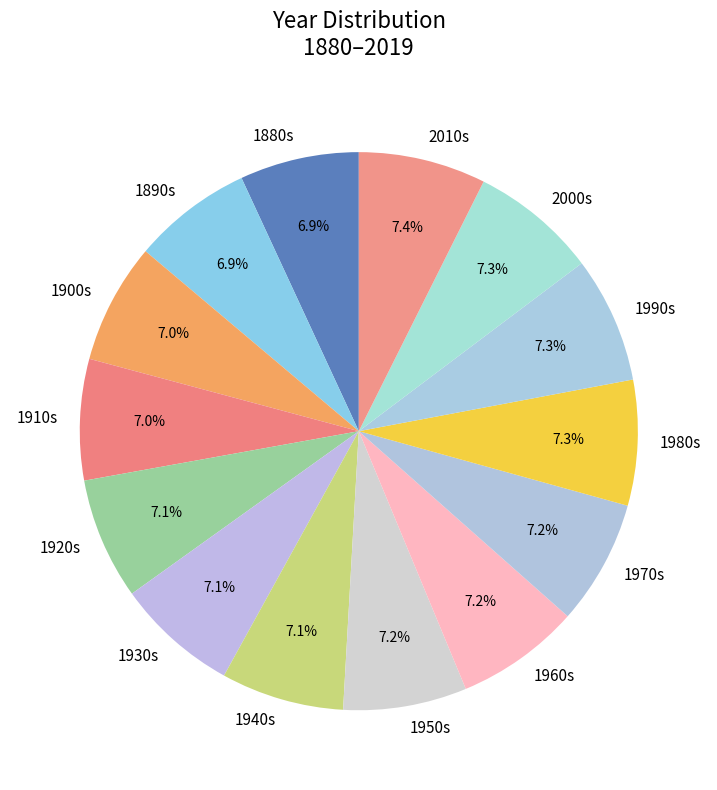

Approximately how many times larger is the value at 1960s compared to 1910s?

1.0